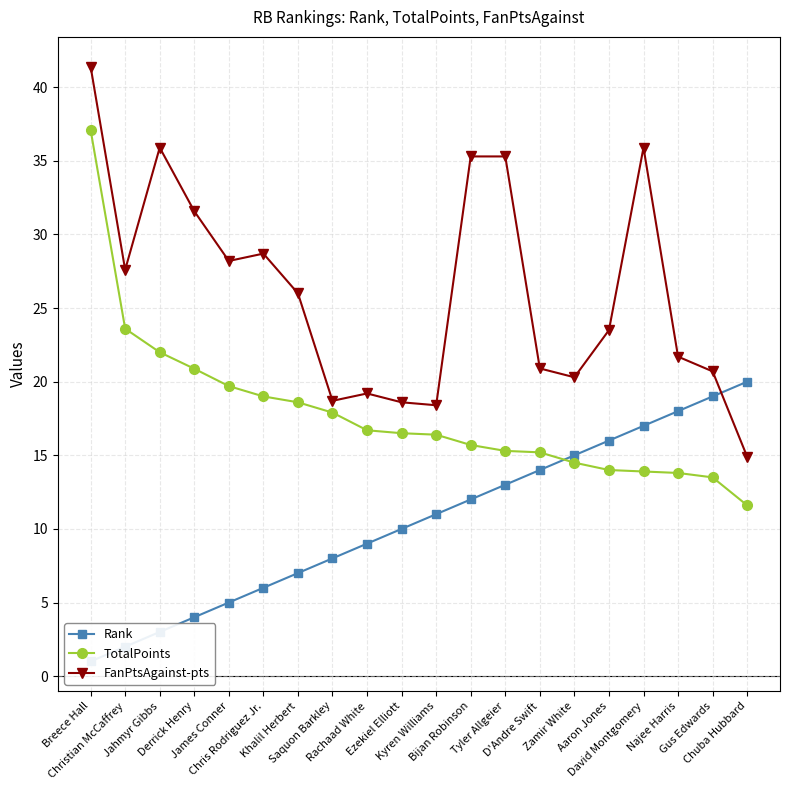

What position from the right is Breece Hall?

20